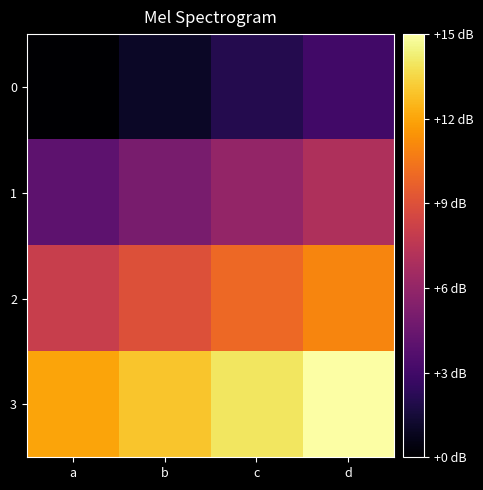

How many distinct data groups are displayed?

4